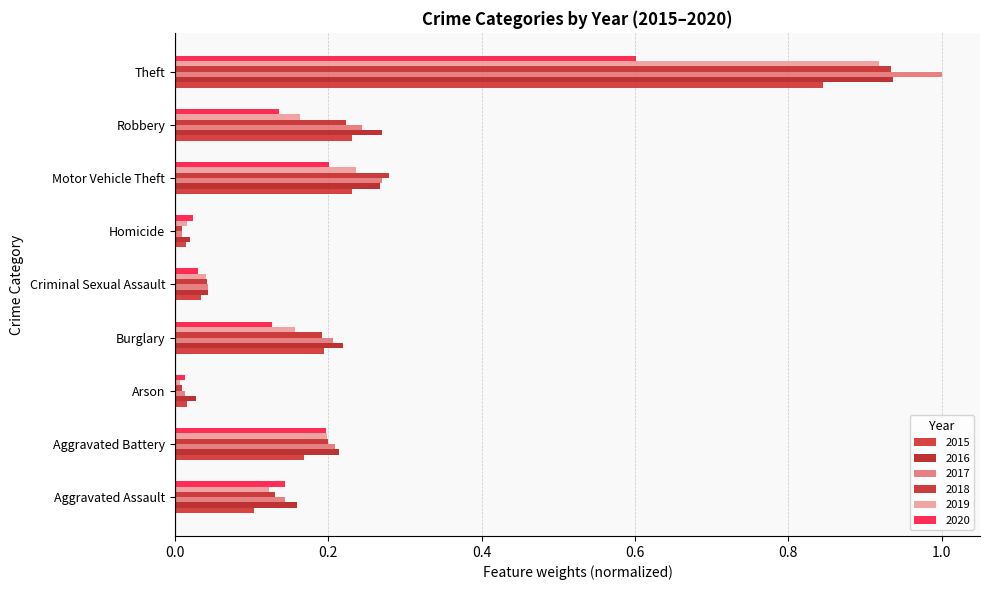

Count the number of categories in the chart.

9